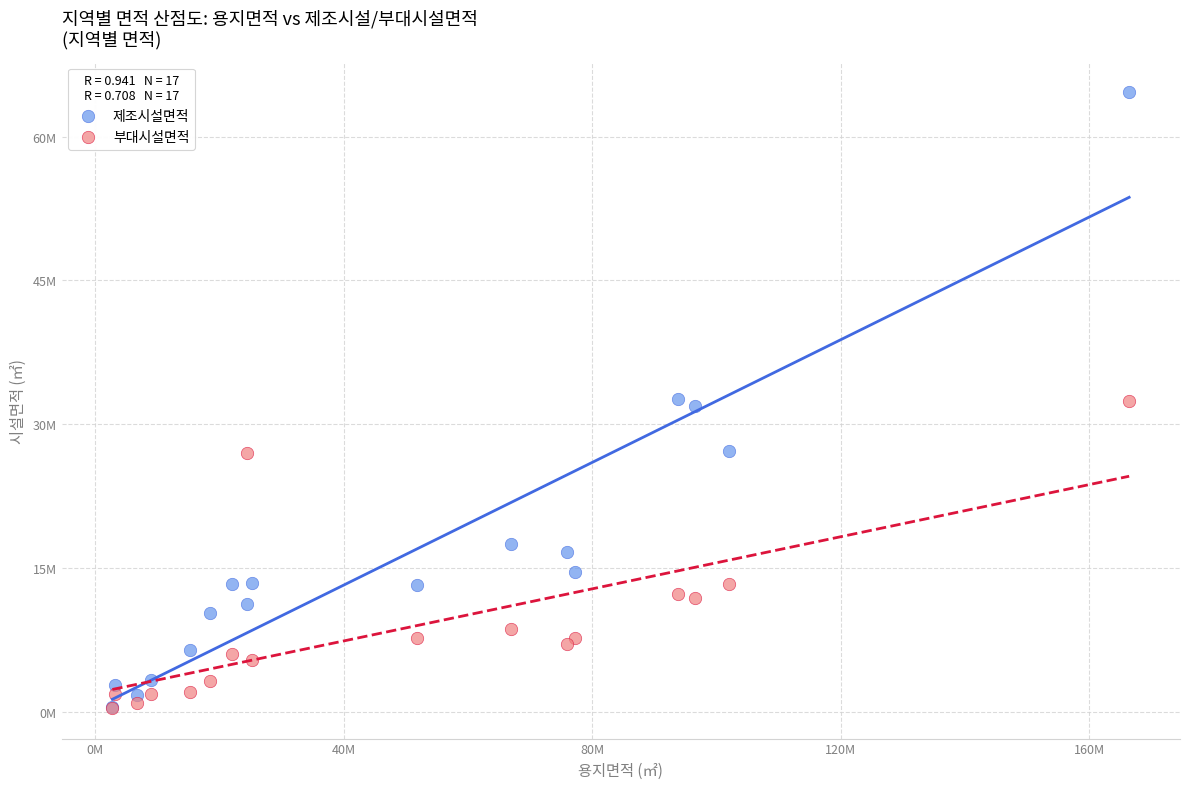

Which series has the widest spread of Y values?

제조시설면적